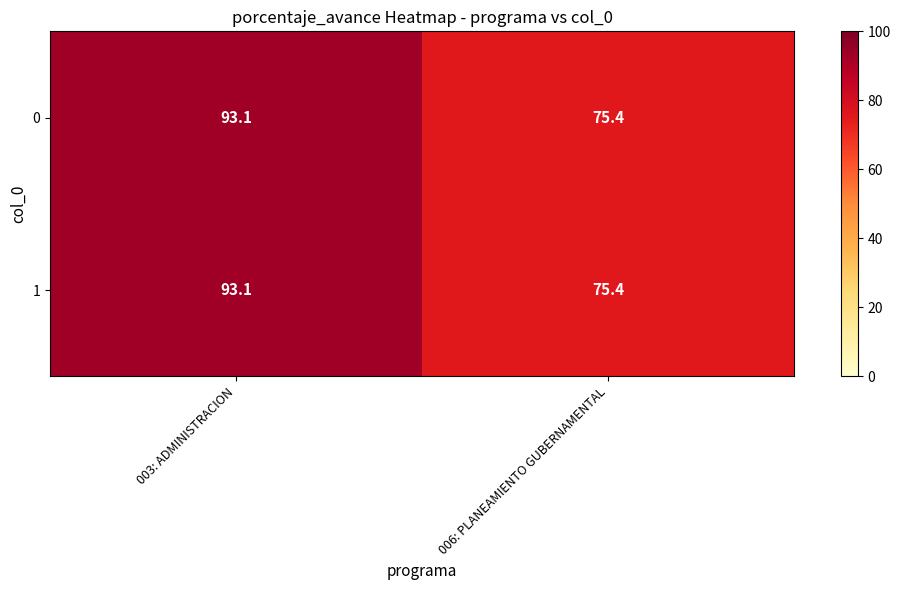

True or false: 1 has a value of 75.4 at 006: PLANEAMIENTO GUBERNAMENTAL.

True